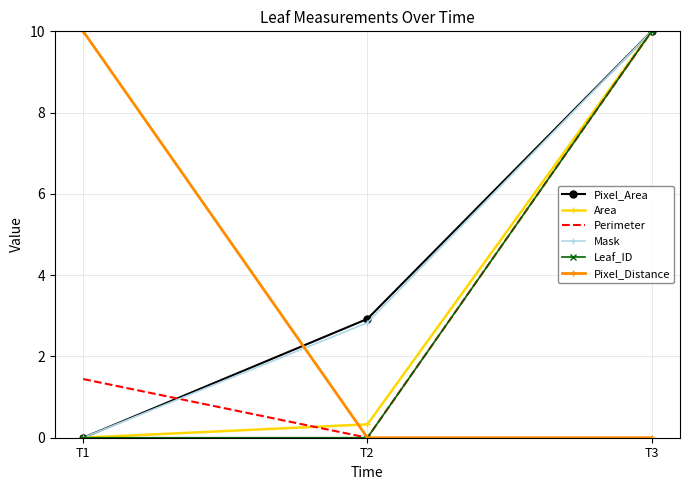

Reading left to right, transcribe all the data shown in this chart.

Pixel_Area: 0.0	2.9	10.0
Area: 0.0	0.3	10.0
Perimeter: 1.4	0.0	10.0
Mask: 0.0	2.8	10.0
Leaf_ID: 0.0	0.0	10.0
Pixel_Distance: 10.0	0.0	0.0